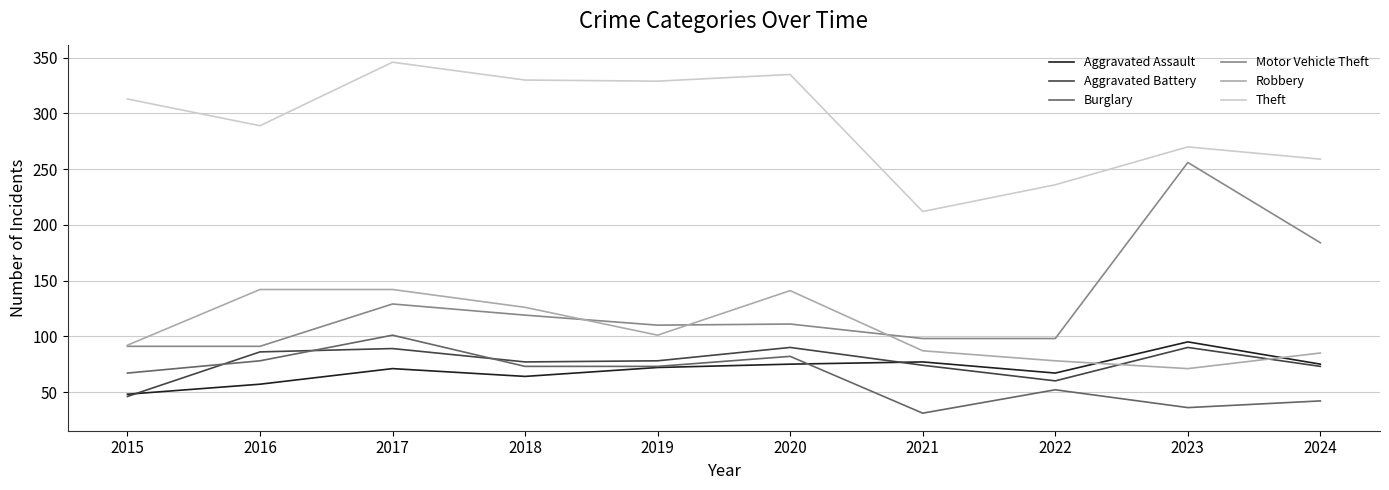

True or false: Motor Vehicle Theft and Aggravated Assault cross at least once.

False